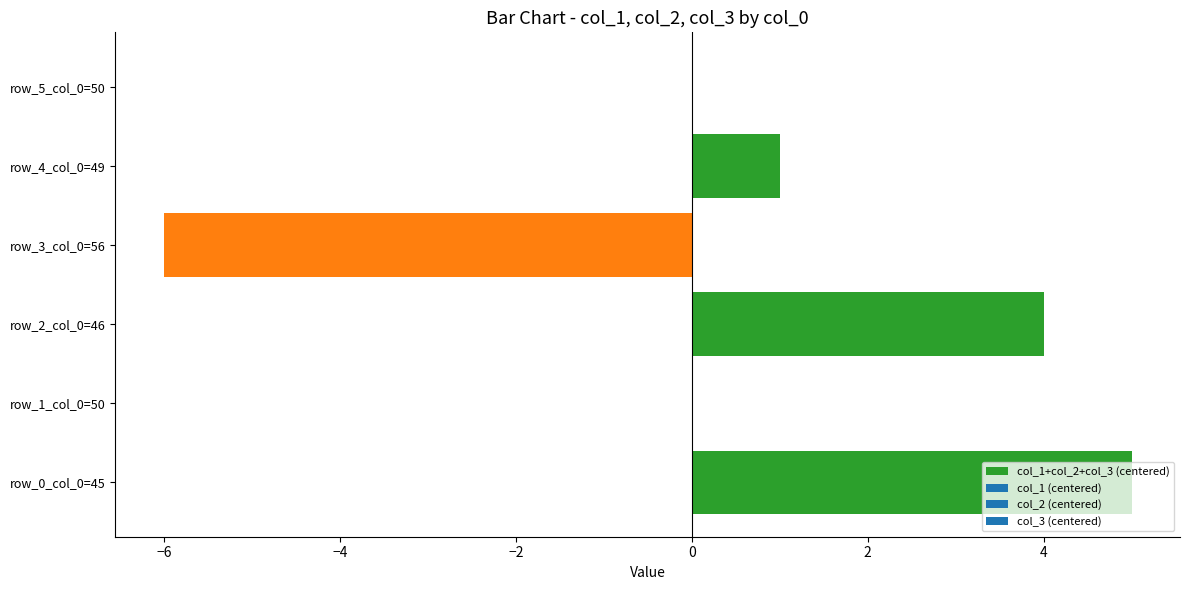

Are the bars grouped side by side (vs. stacked)?

No